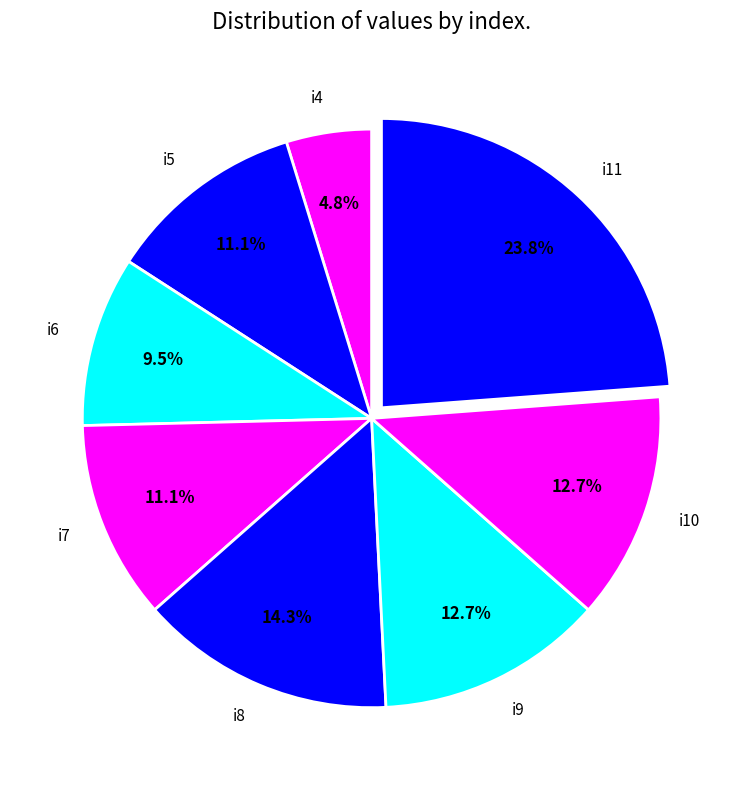

Does any single category account for the majority?

No